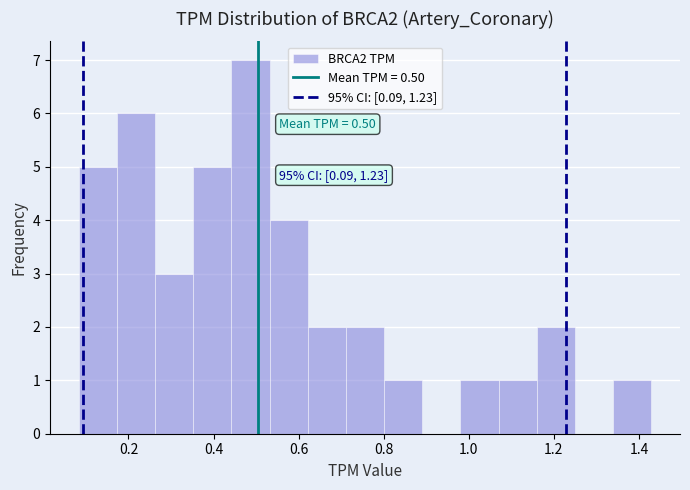

Which range on the x-axis has the tallest bar?

0.44 to 0.54